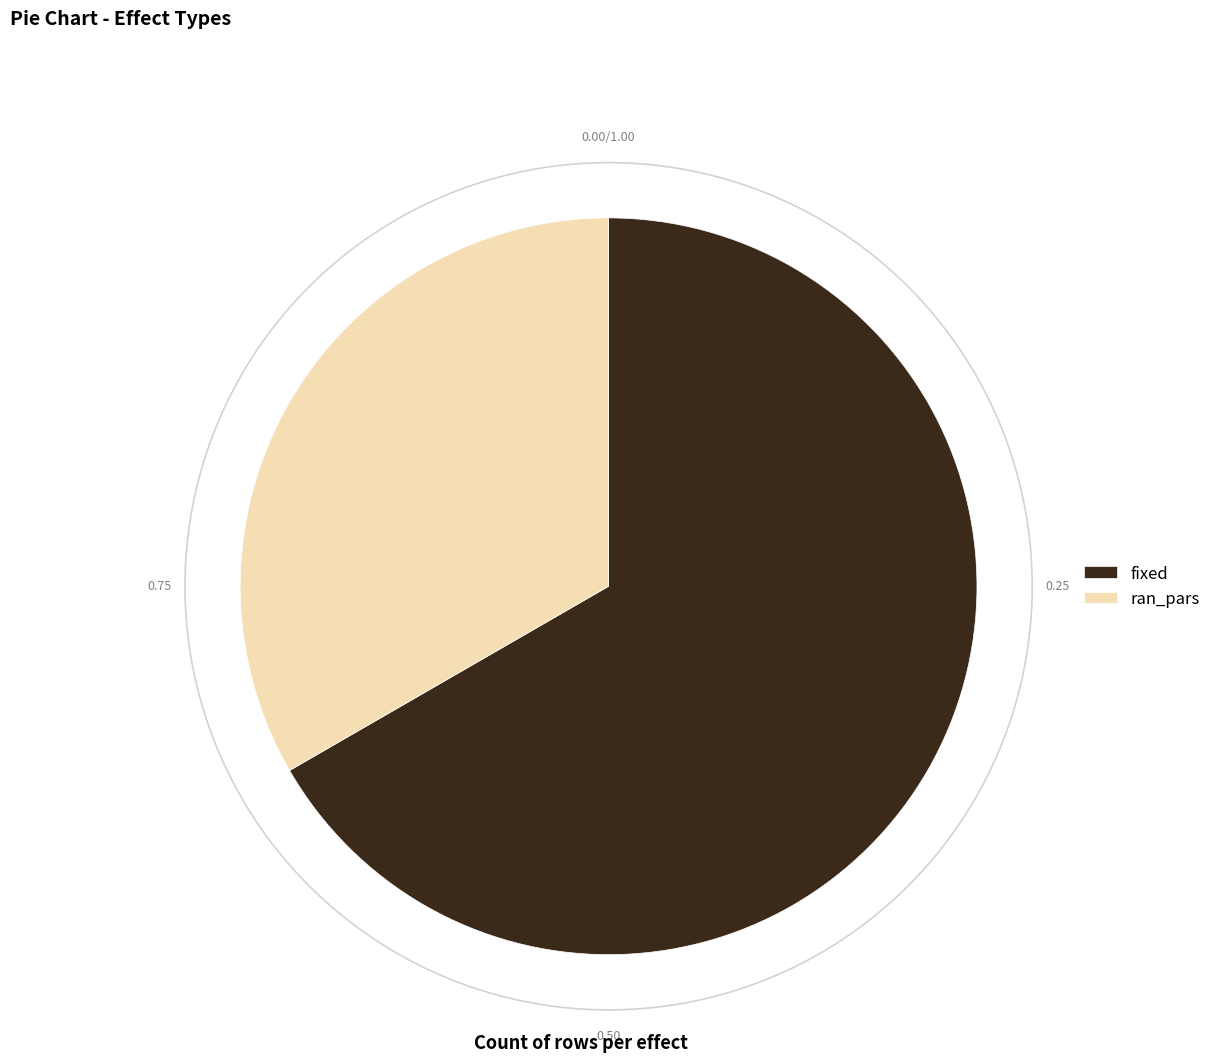

How much of the chart is everything except fixed?

33.3%